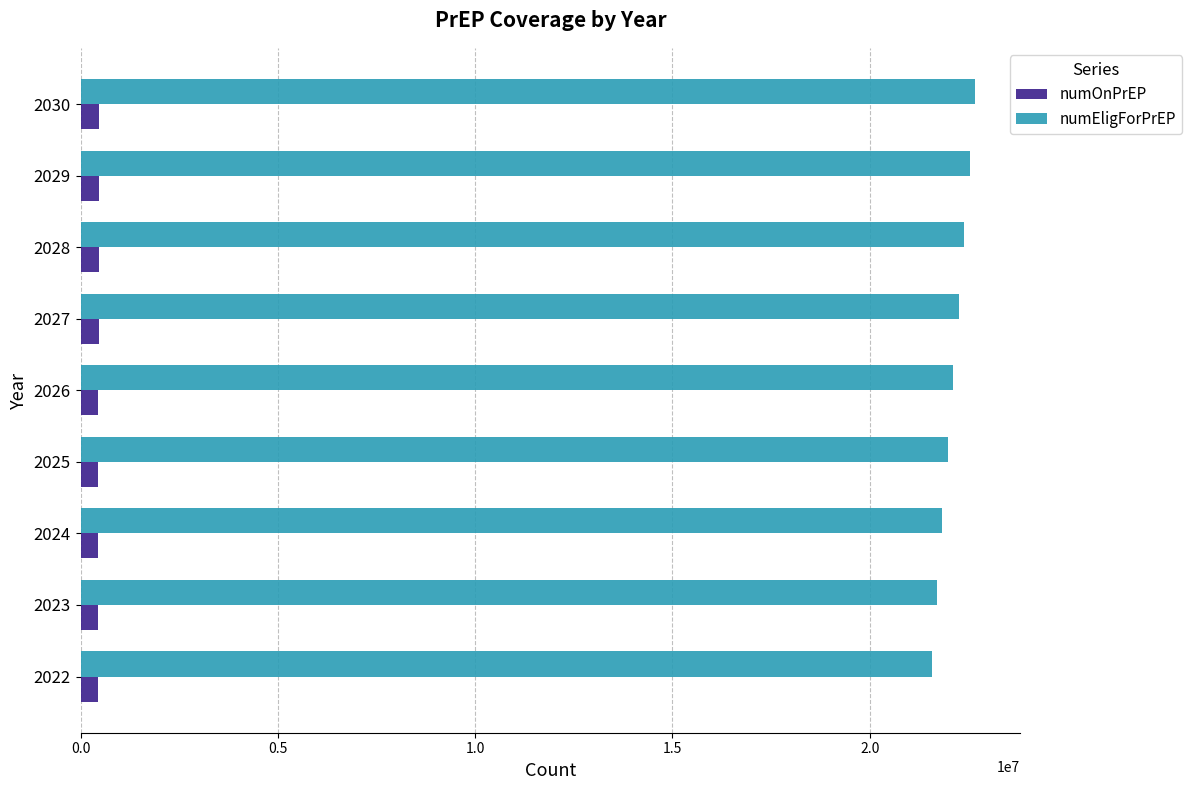

What is the greatest value displayed?

22681798